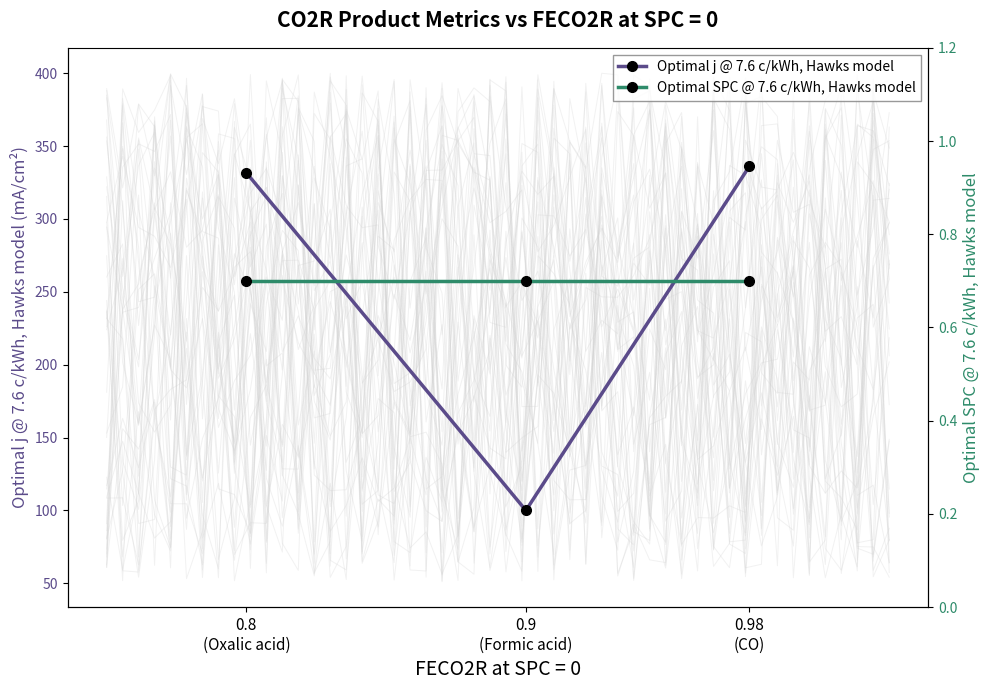

Reading right to left, extract all data points from this chart.

Optimal j @ 7.6 c/kWh, Hawks model: 0.8
(Oxalic acid)=331.6	0.9
(Formic acid)=100.0	0.98
(CO)=336.2
Optimal SPC @ 7.6 c/kWh, Hawks model: 0.8
(Oxalic acid)=0.7	0.9
(Formic acid)=0.7	0.98
(CO)=0.7